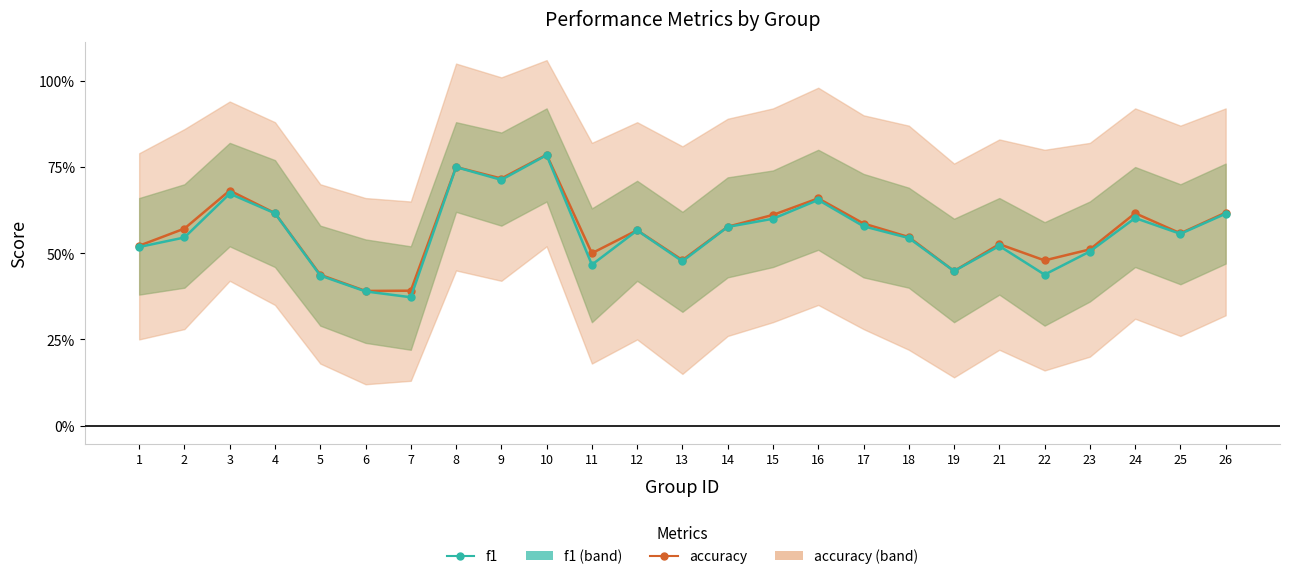

True or false: f1 and accuracy cross at least once.

False